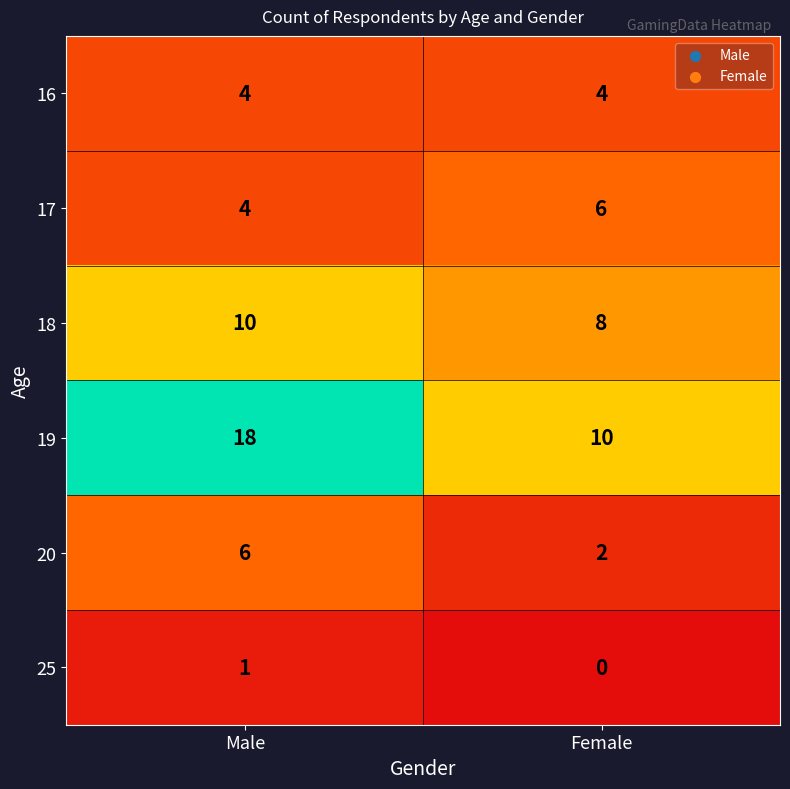

How many categories are shown in the chart?

2